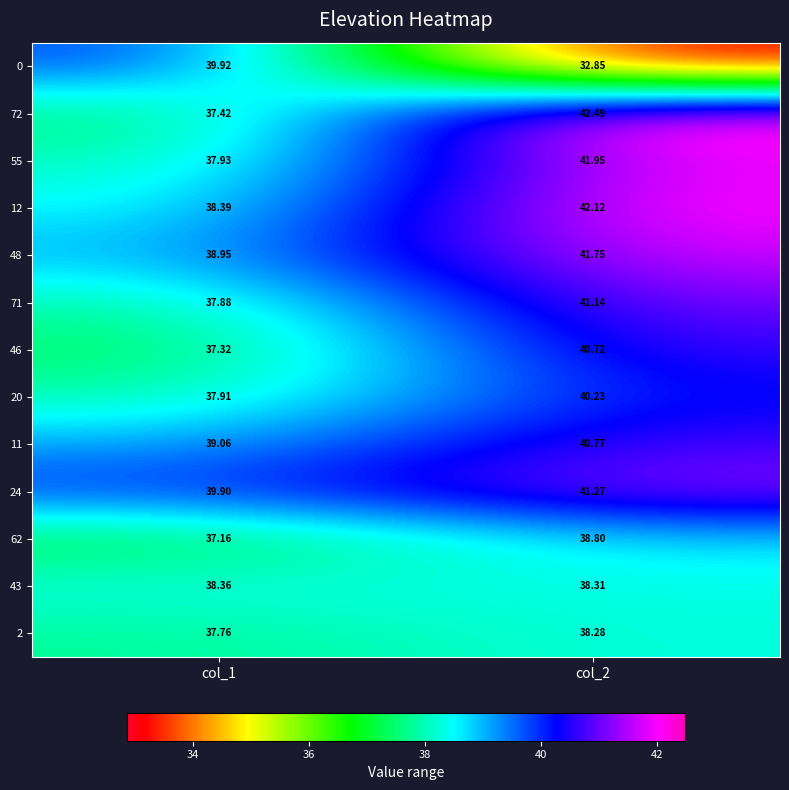

Is the value of 71 at col_2 greater than the value of 62 at col_1?

Yes